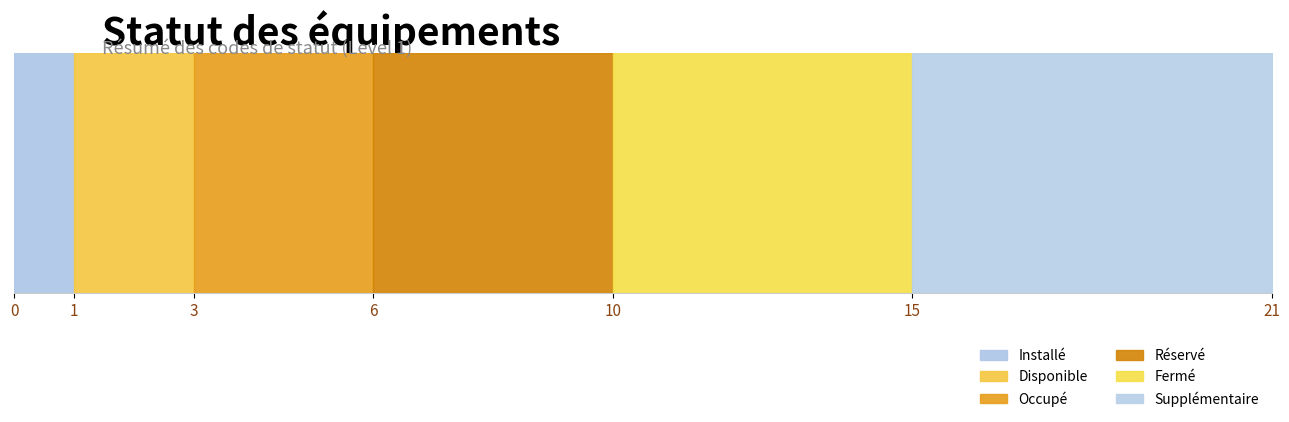

Reading left to right, transcribe all the data shown in this chart.

Installé=1	Disponible=2	Occupé=3	Réservé=4	Fermé=5	Supplémentaire=6